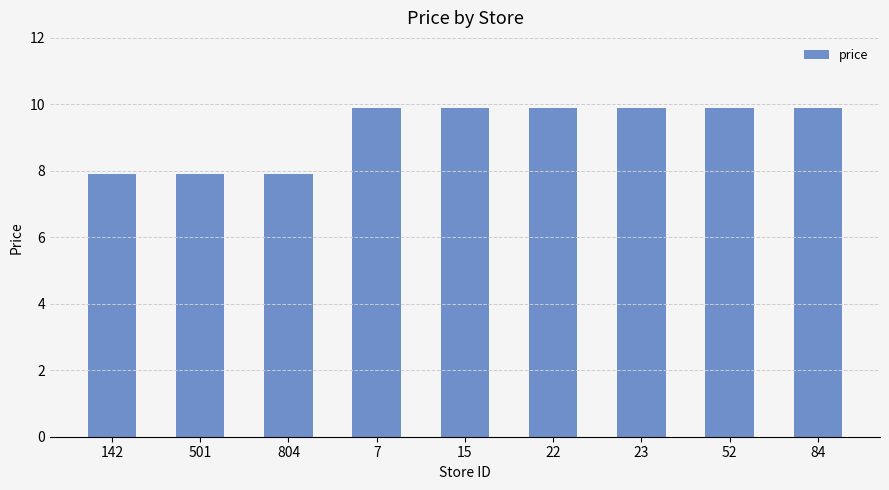

Reading left to right, list all the values displayed in this chart.

7.9	7.9	7.9	9.9	9.9	9.9	9.9	9.9	9.9